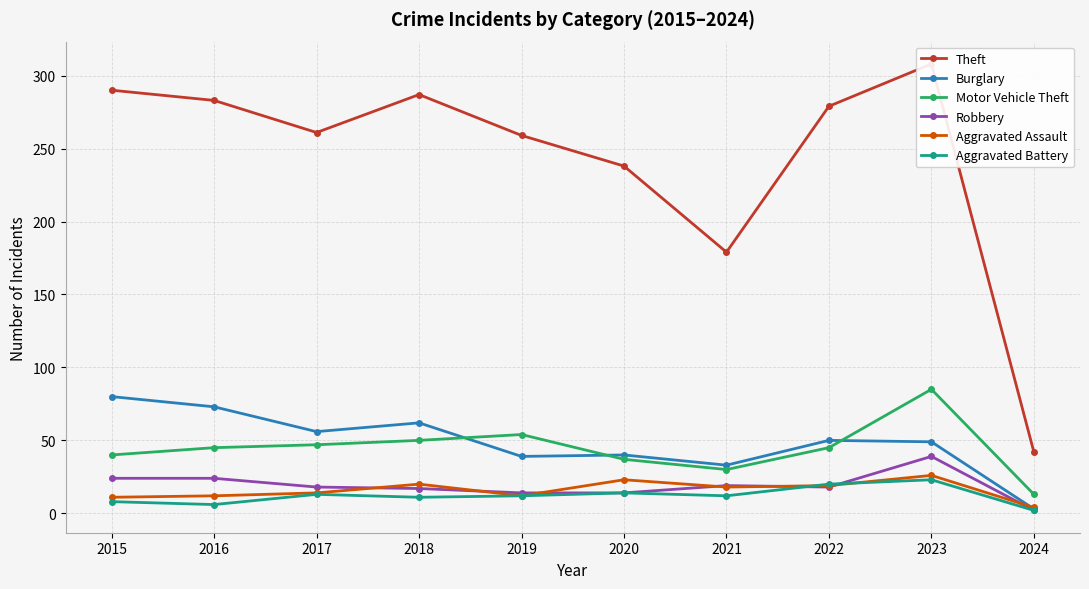

At which category does Burglary reach its first local valley?

2017